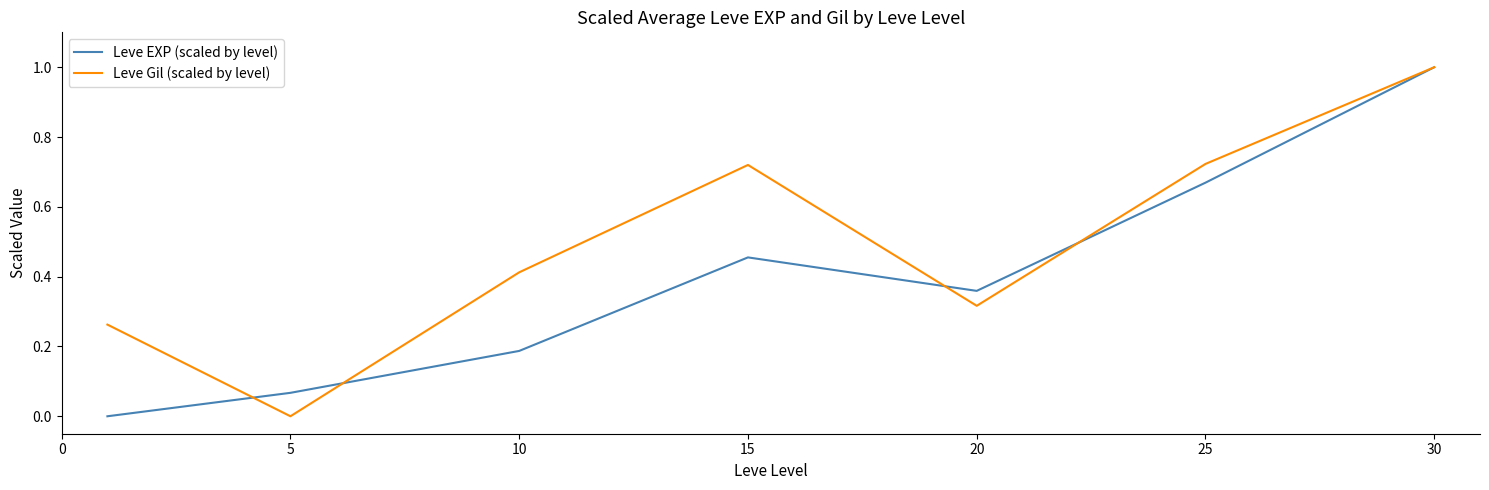

Which series has the largest total across all categories?

Leve Gil (scaled by level)